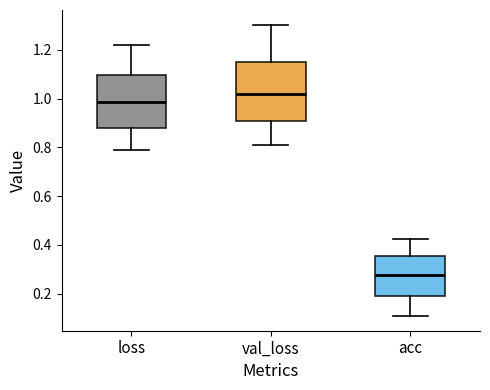

Which box's median line is the highest?

val_loss